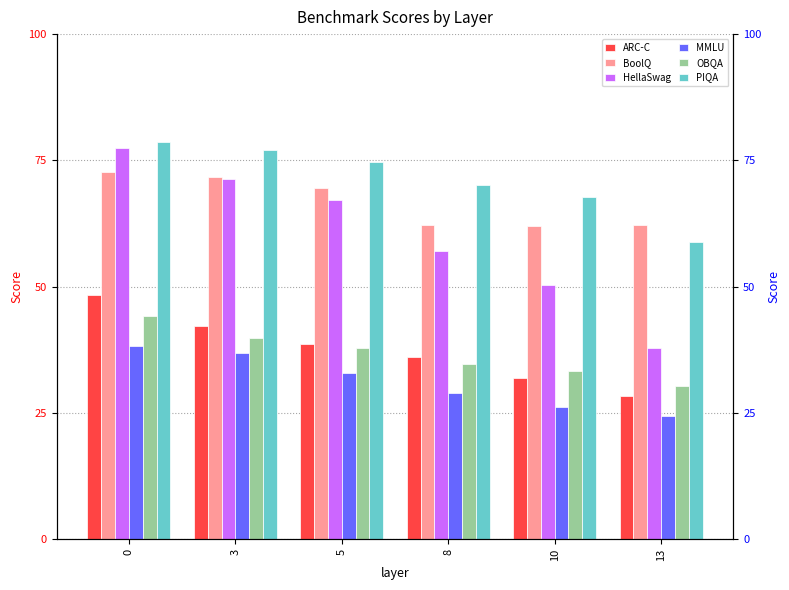

What is the difference between the maximum and minimum values in the HellaSwag series?

39.6